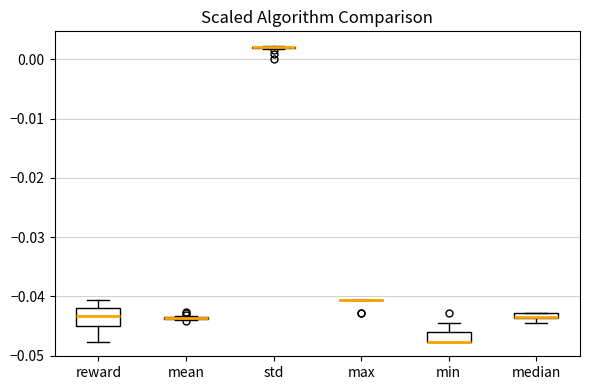

Which box is the tallest, from its lower edge to its upper edge?

reward